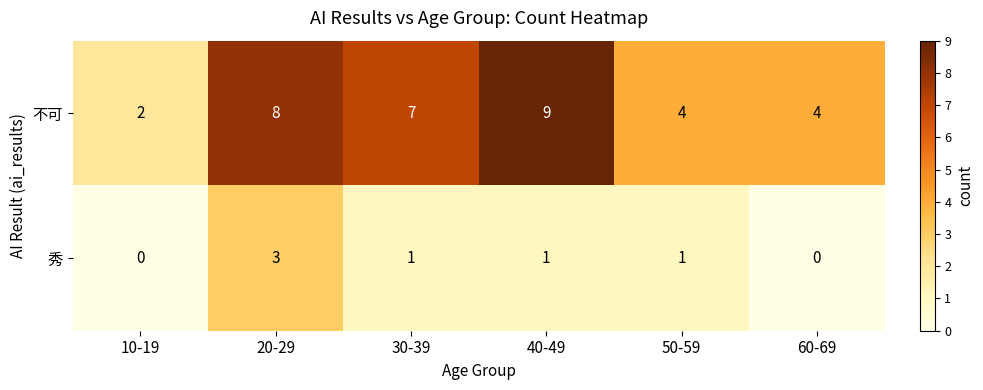

What is the sum of the 不可 values at 60-69 and 10-19?

6